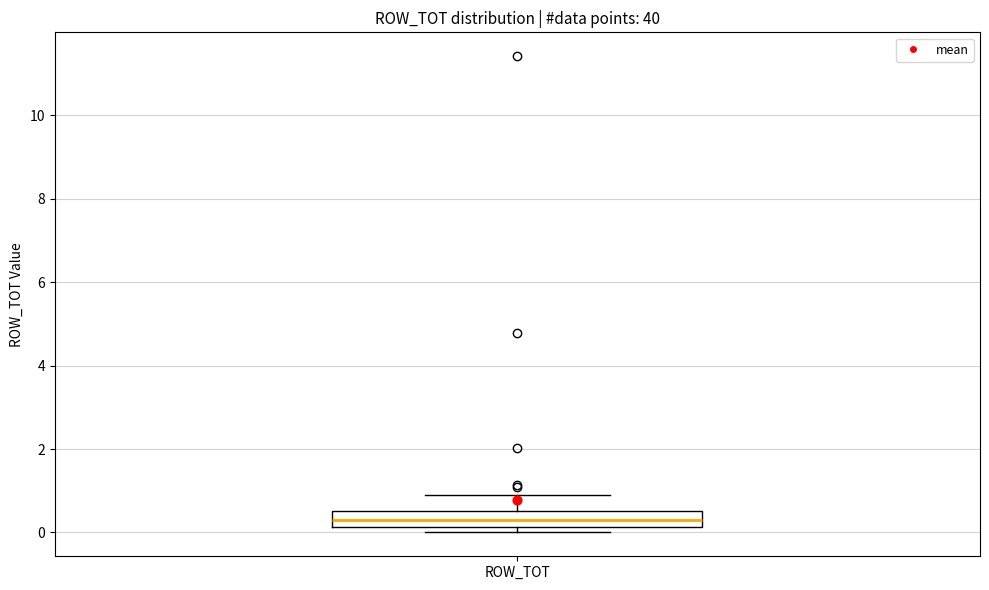

Where is the lower edge of the box for ROW_TOT on the y-axis? The values are not printed on the chart, so give them approximately, as read against the axis.

0.2